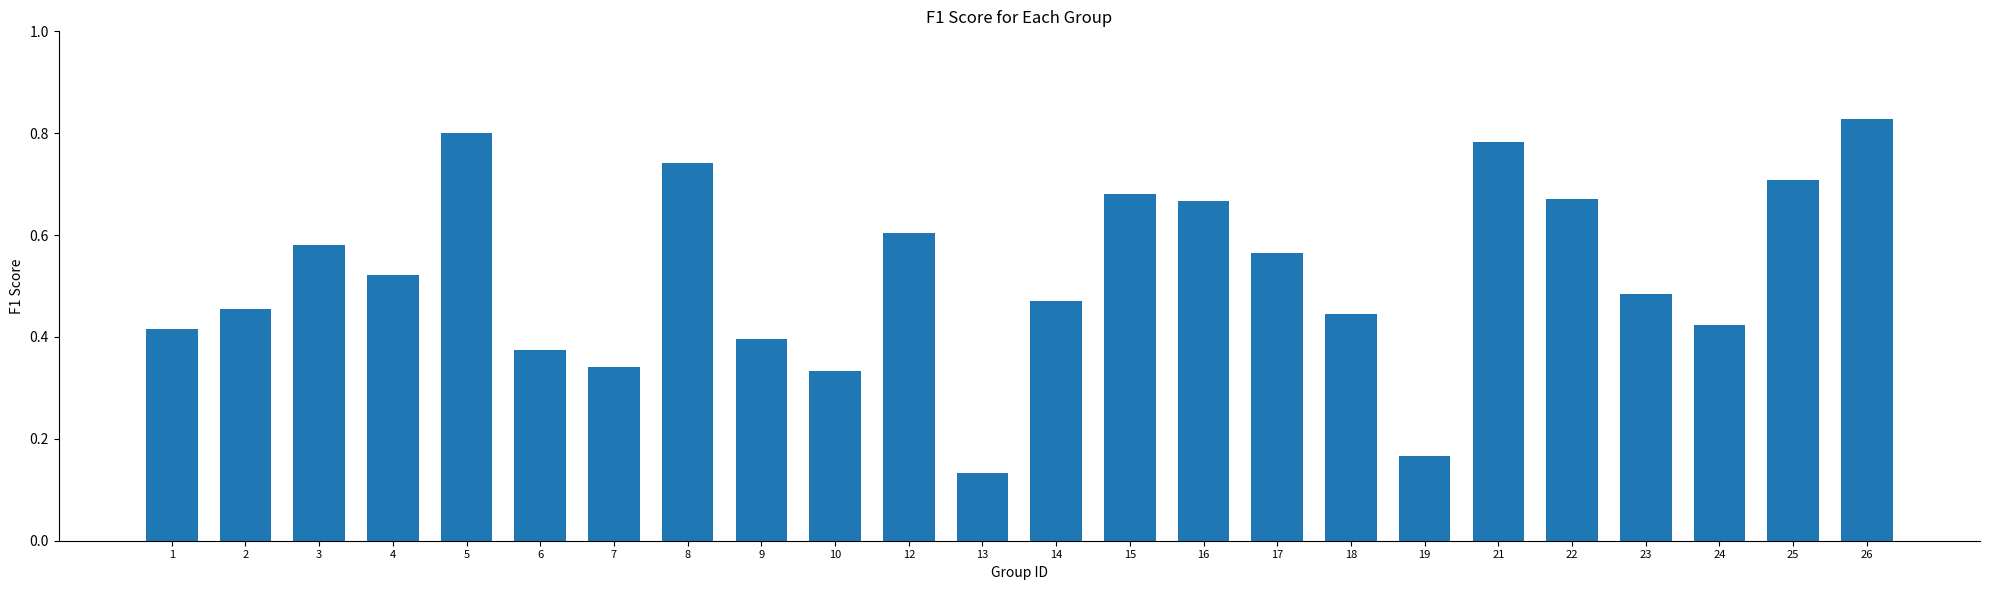

Does the chart contain stacked bars?

No